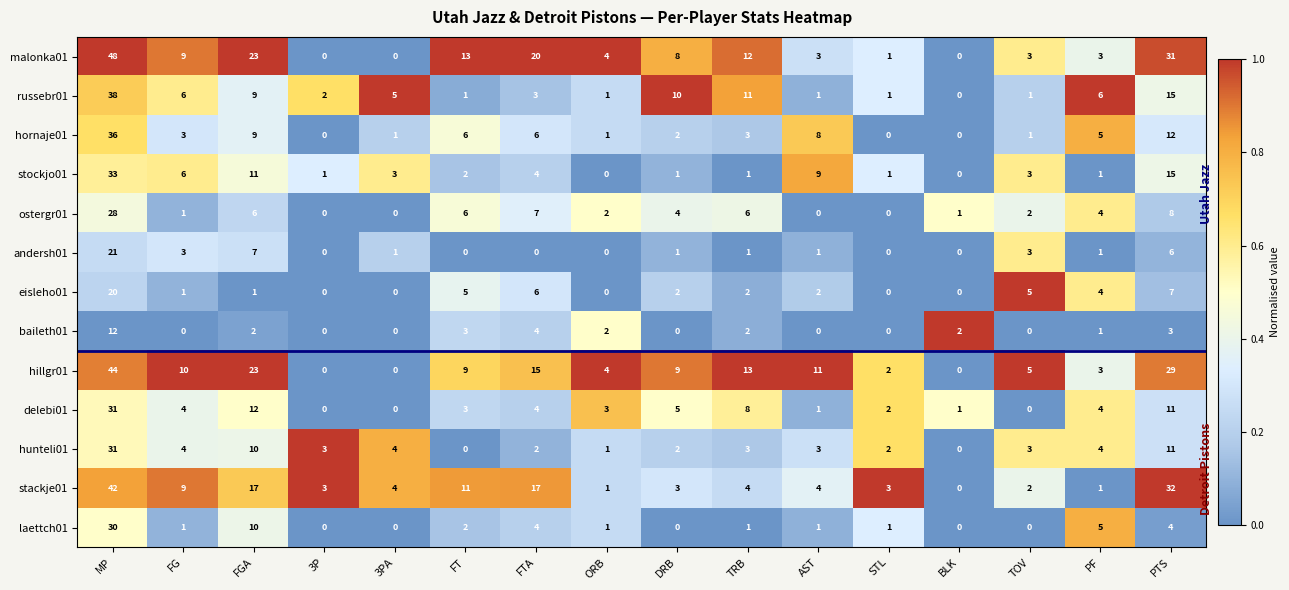

What is the sum of all hillgr01 values?

177